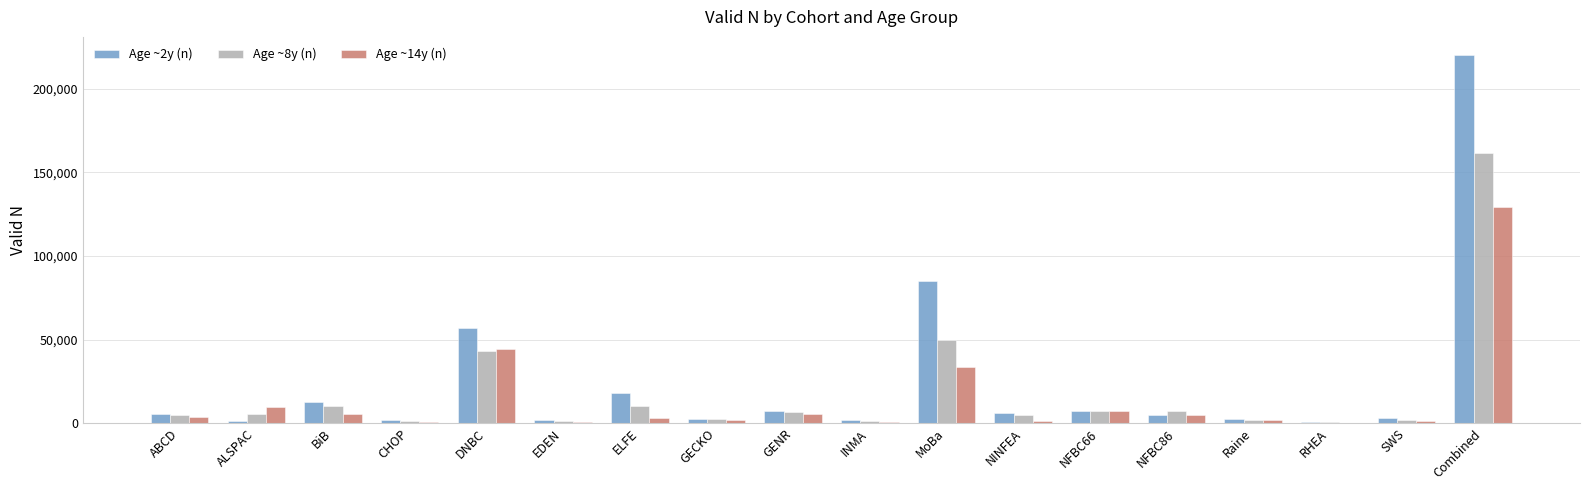

Is it true that Age ~8y (n) equals 252081 at Combined?

False